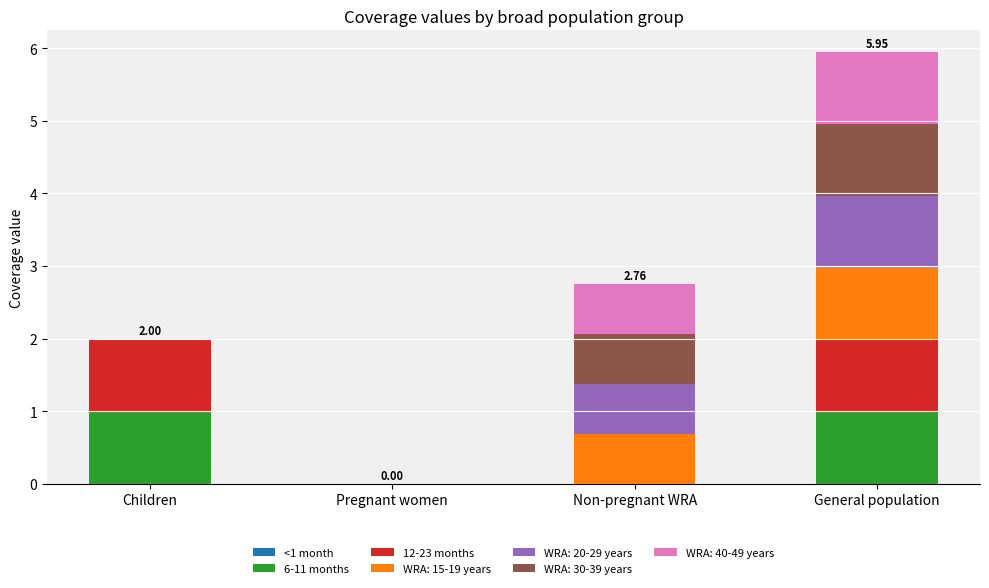

What is the total value across all series at General population?

6.0